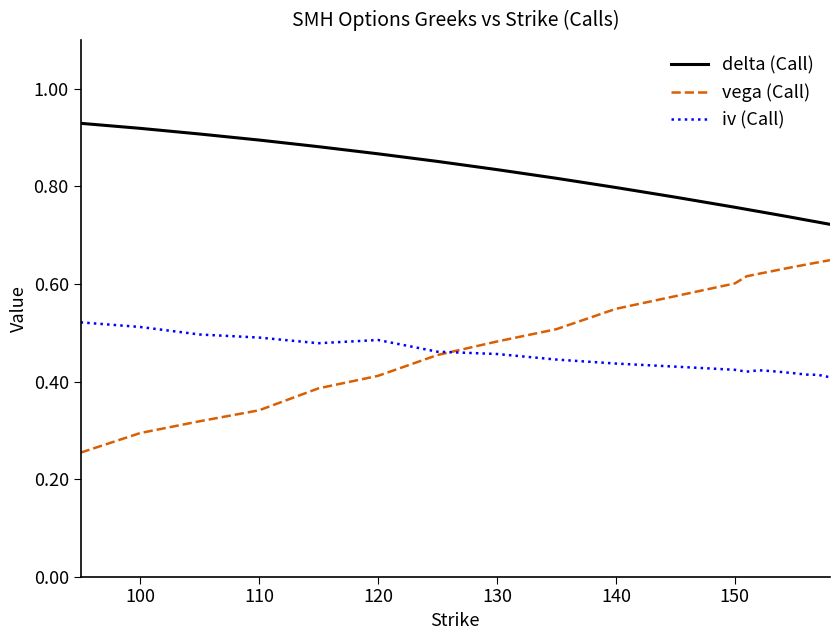

True or false: delta (Call) and vega (Call) cross at least once.

False